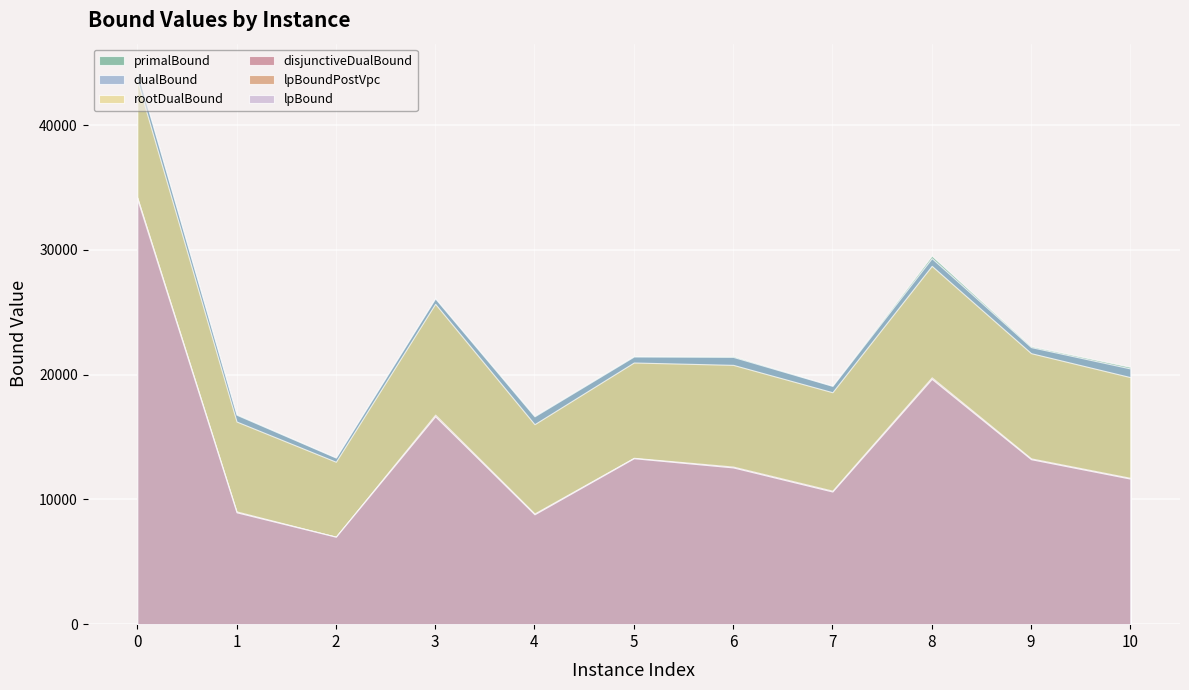

The value of primalBound at 9 is 14717.1. True or false?

False